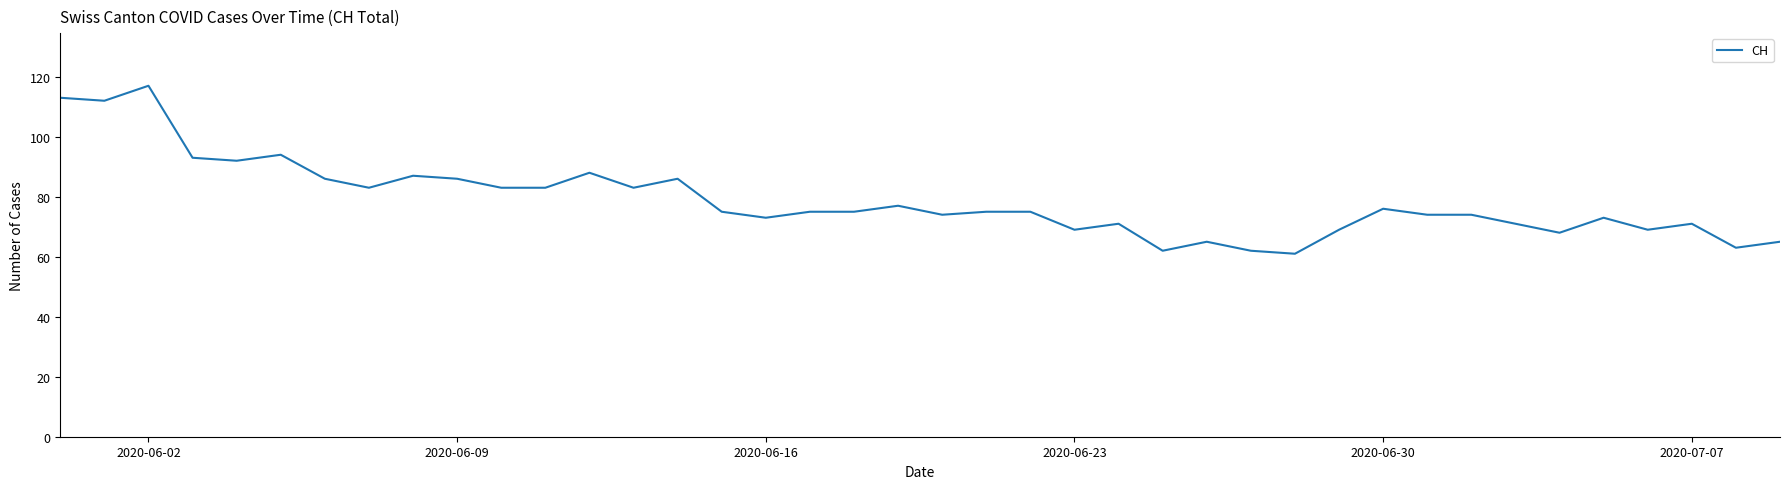

What is the smallest value displayed?

61